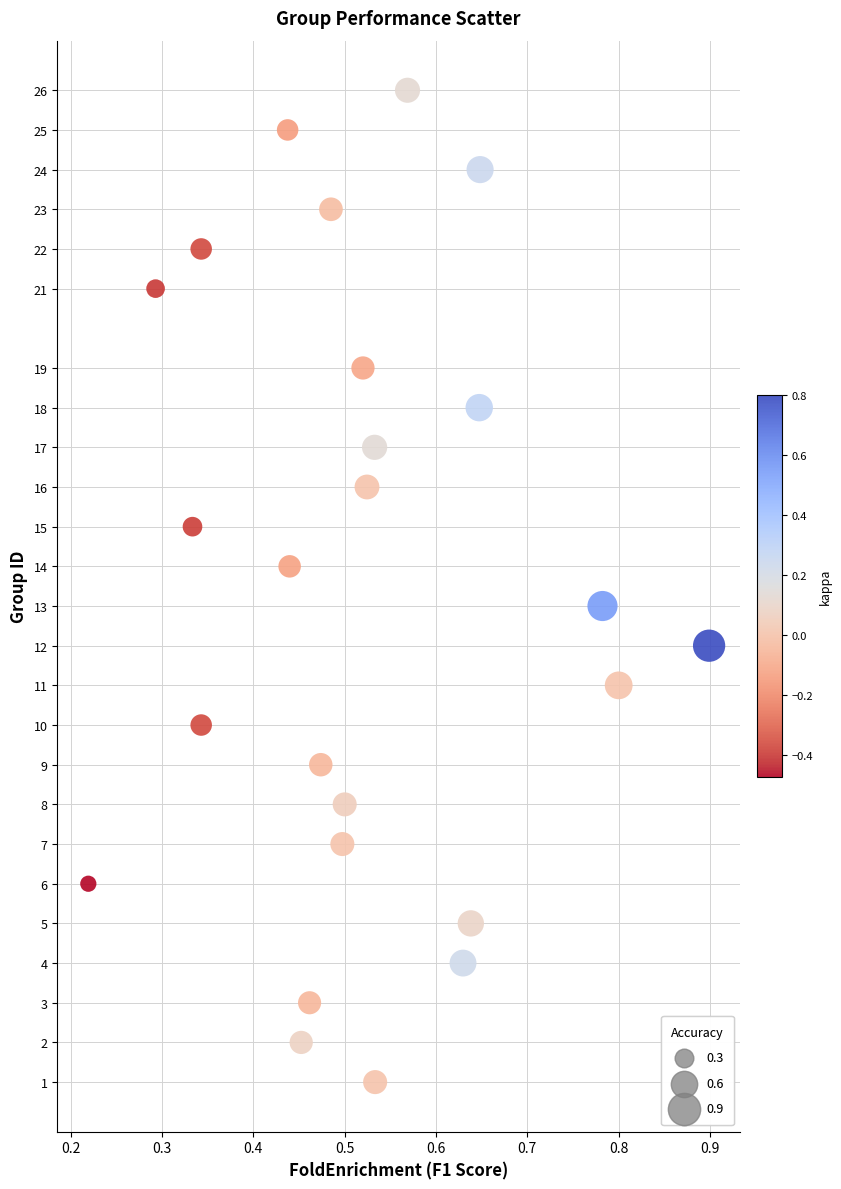

What is the range of Y values (max minus min)?

25